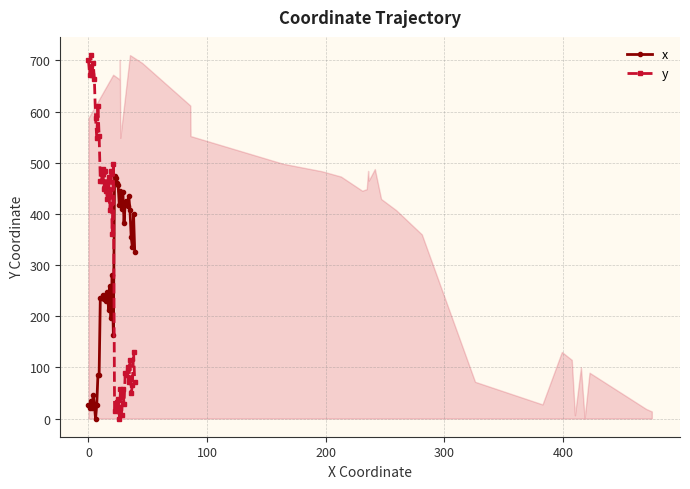

What is the value of the x point at the 16th from the left?

230.7